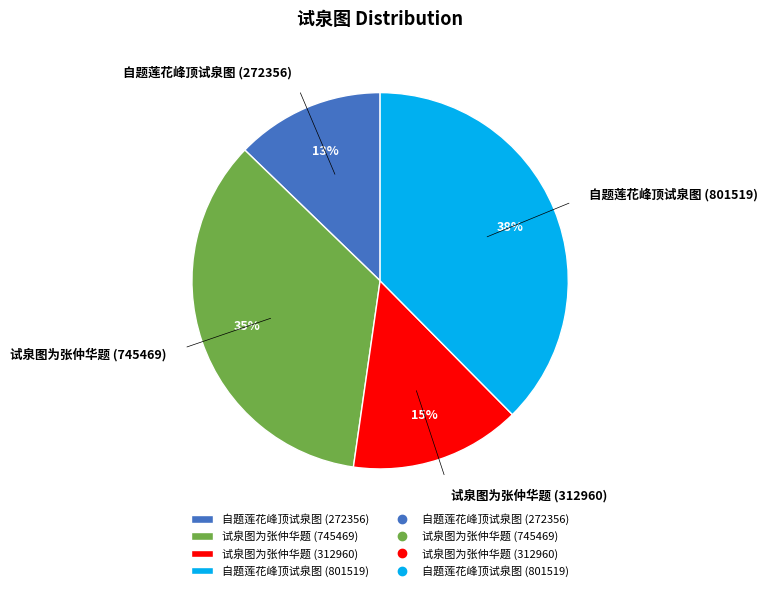

How many slices are in this pie chart?

4